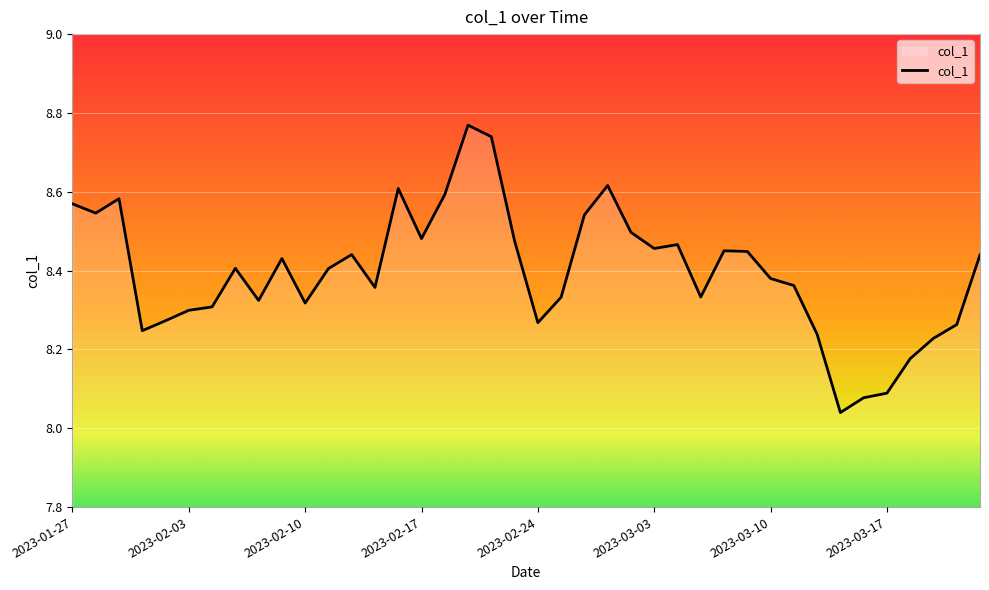

Count the number of data series in this chart.

1